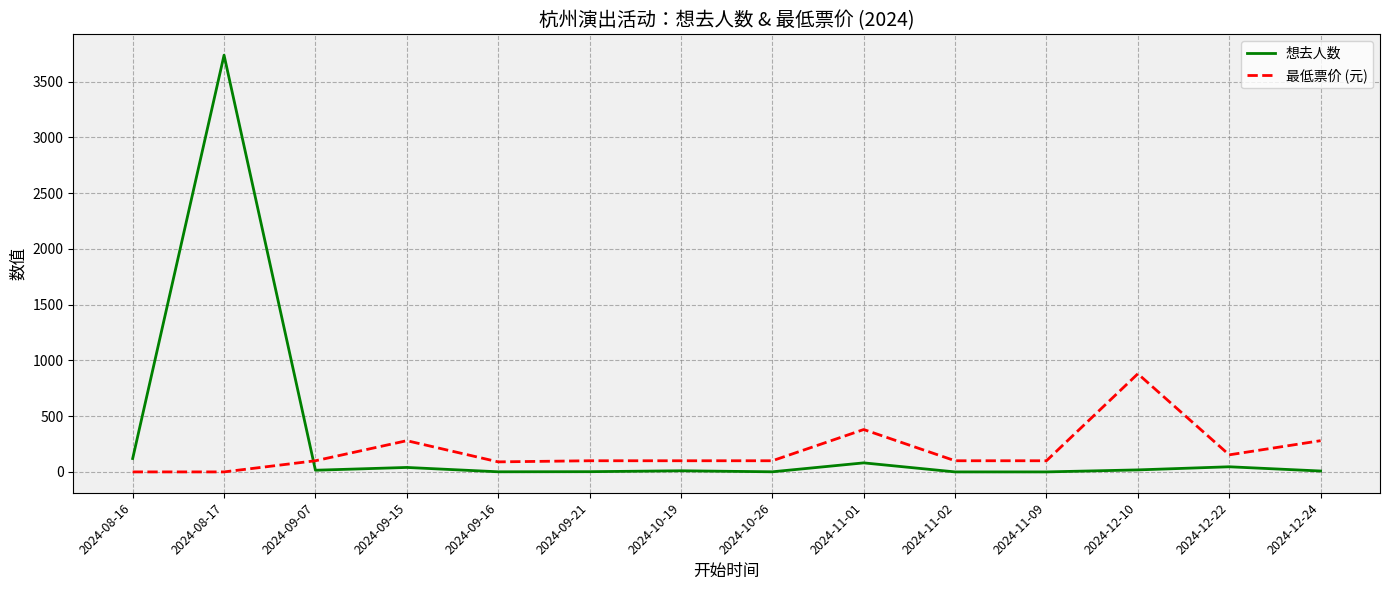

Which series has the largest total across all categories?

想去人数